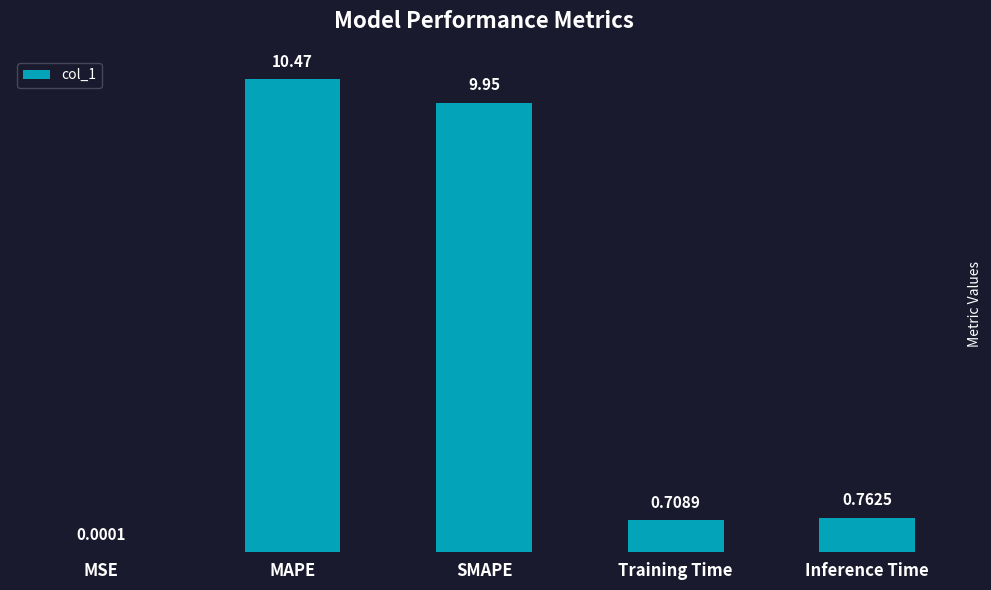

What is the sum of all values?

21.9